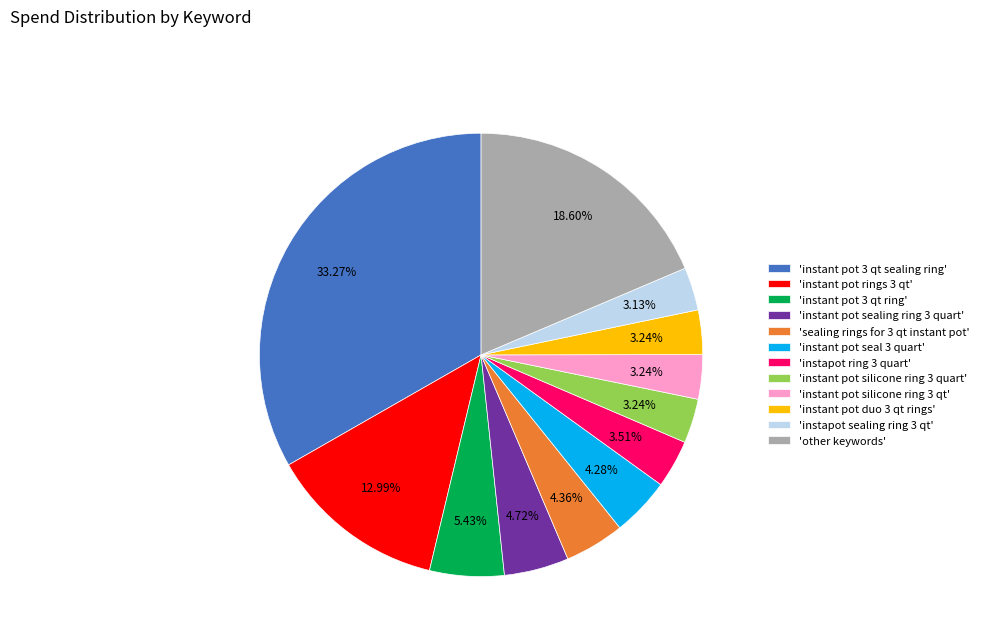

Does any single category account for the majority?

No